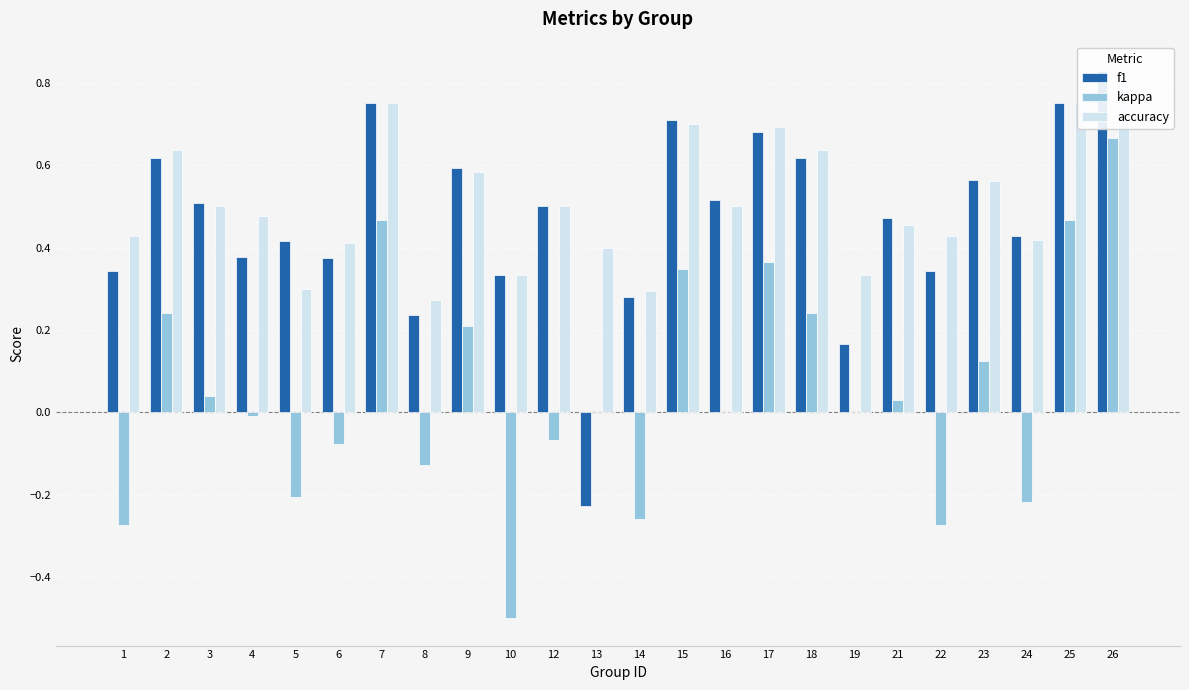

Is it true that f1 equals 0.5 at 21?

True